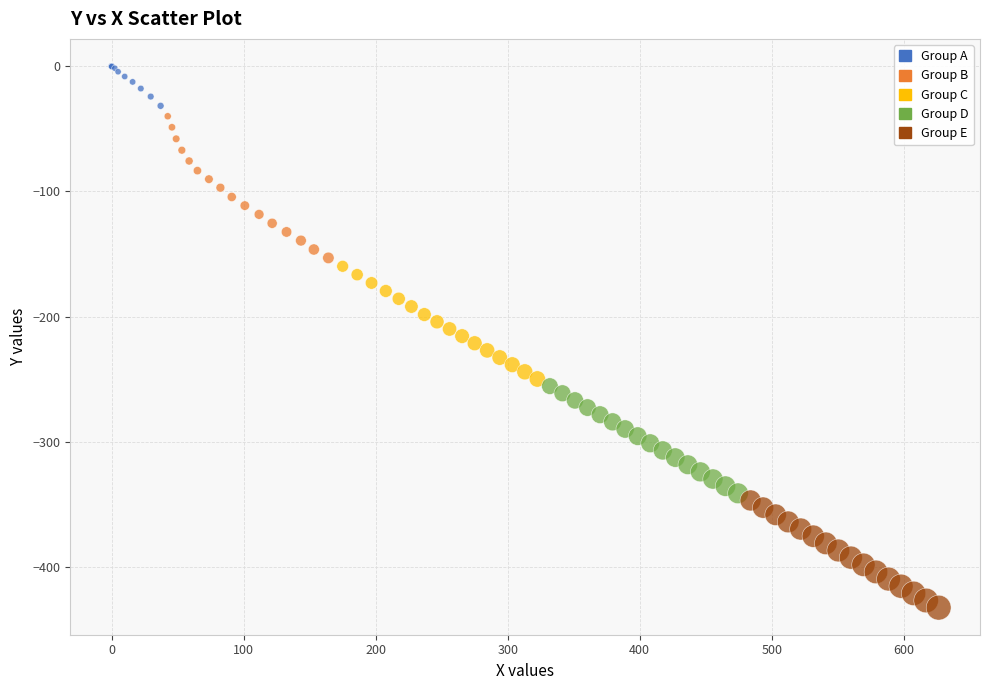

Which series has the widest spread of Y values?

Group B